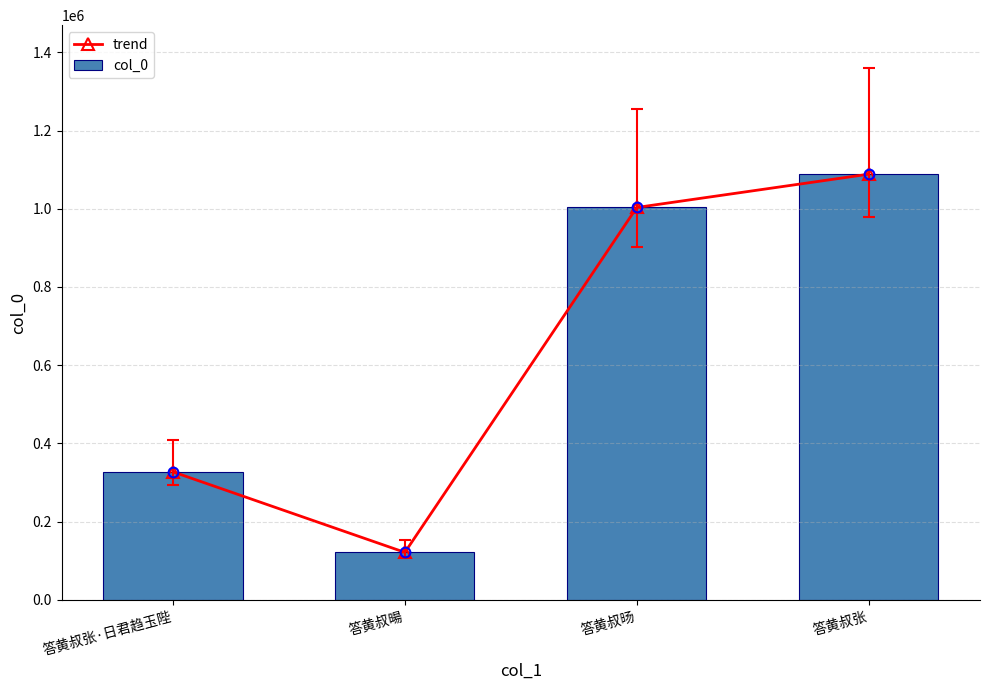

What is the sum of the trend values at 答黄叔张·日君趋玉陛 and 答黄叔旸?

1330643